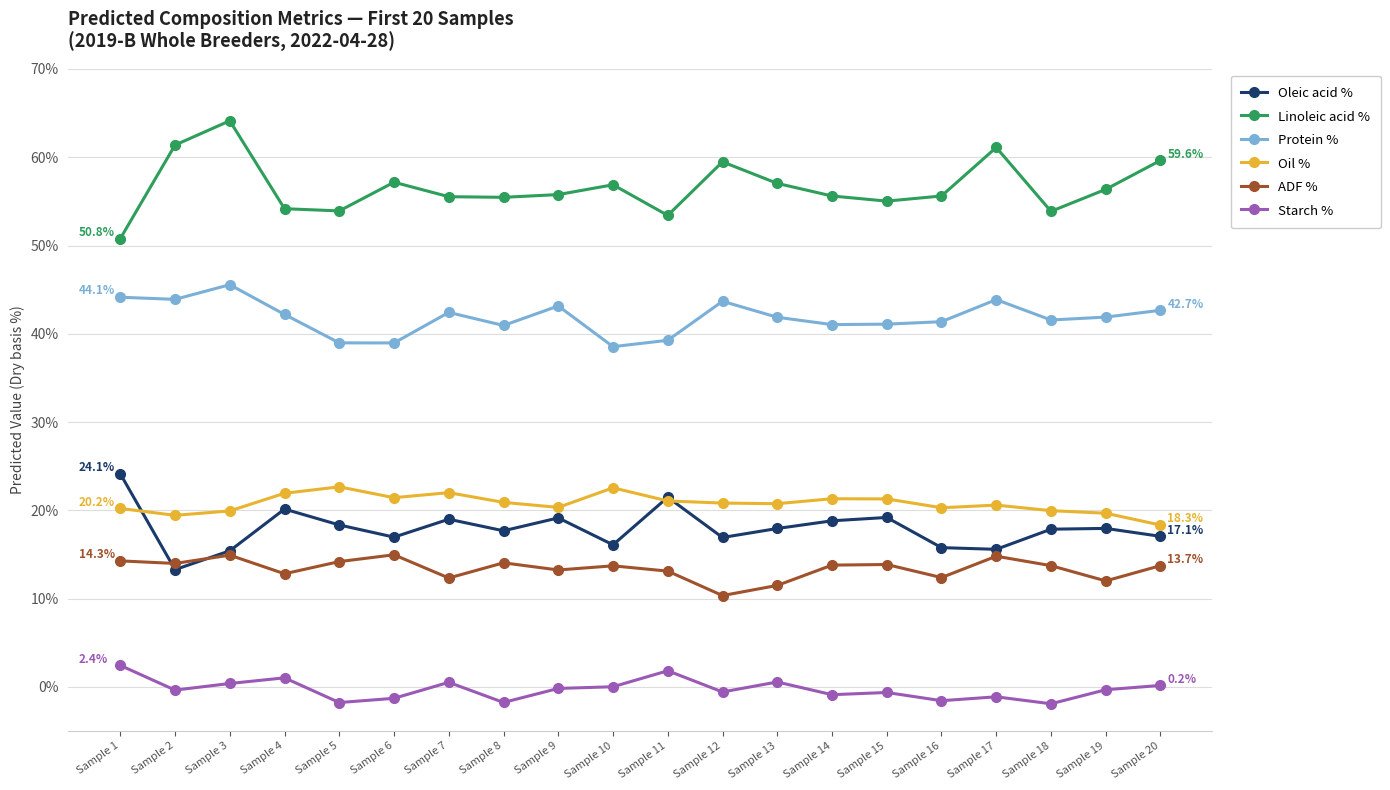

True or false: Starch % has more than 1 interior local peaks.

True